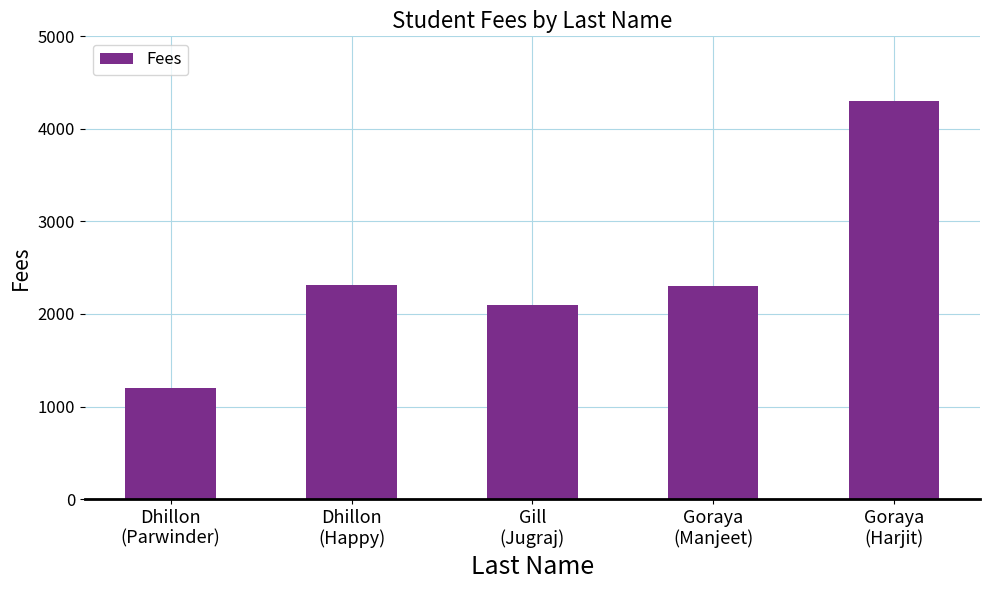

True or false: the data shows 1471 at Goraya
(Manjeet).

False